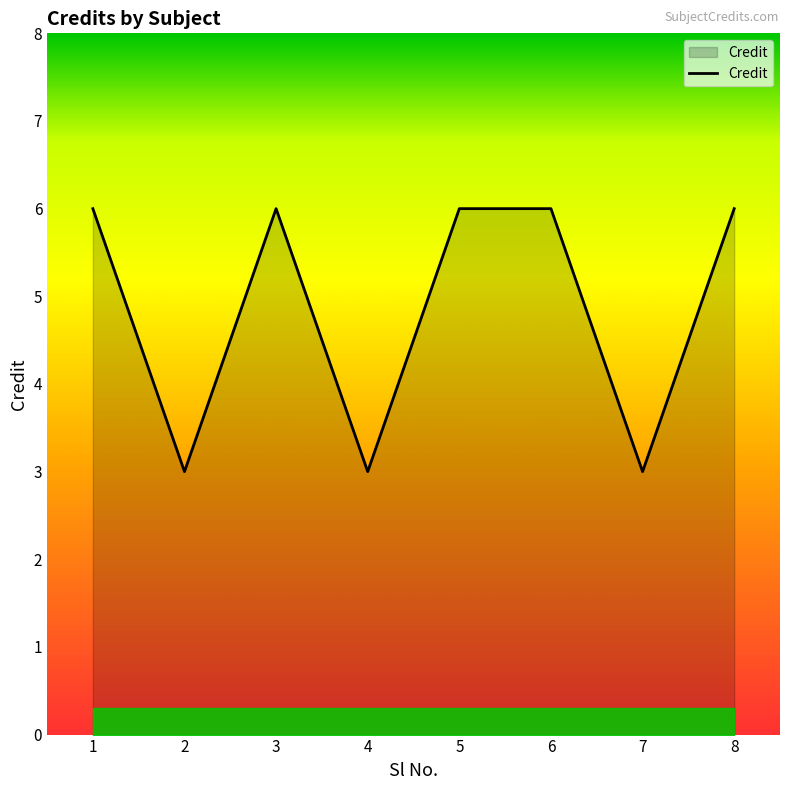

True or false: the data shows 9 at 6.

False